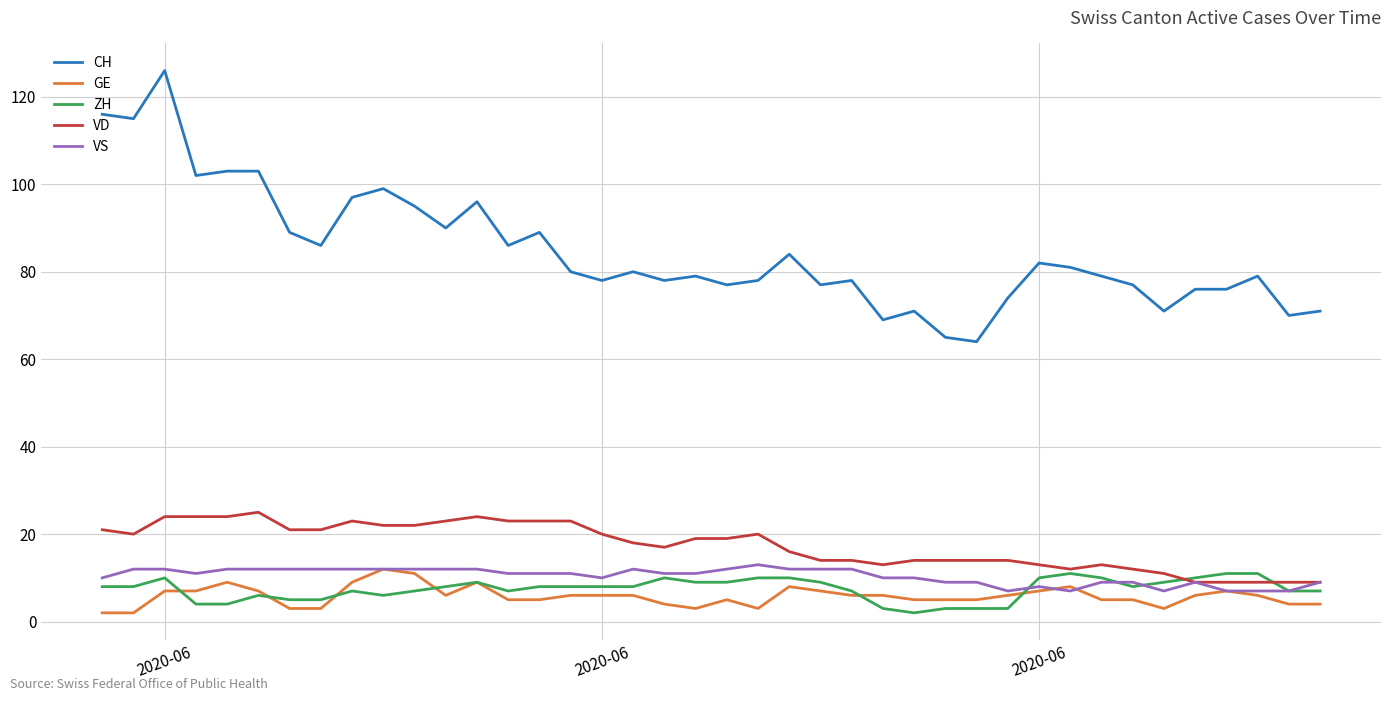

What is the minimum value for CH?

64